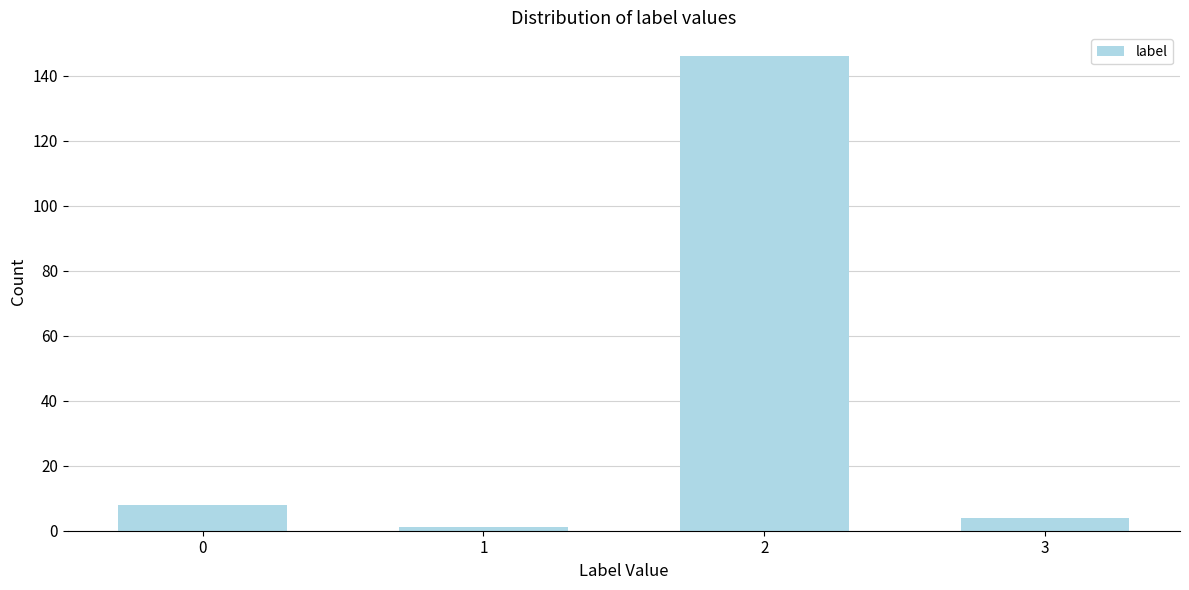

Reading right to left, extract all data points from this chart.

3=4	2=146	1=1	0=8